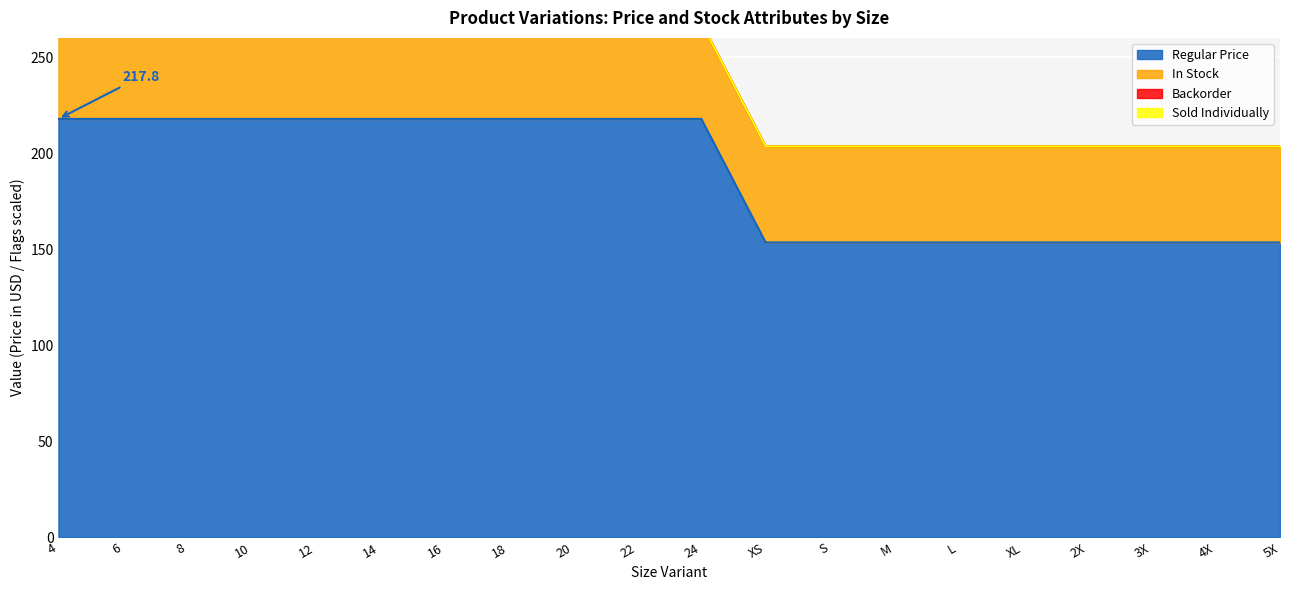

What is the label of the 12th point from the right?

20